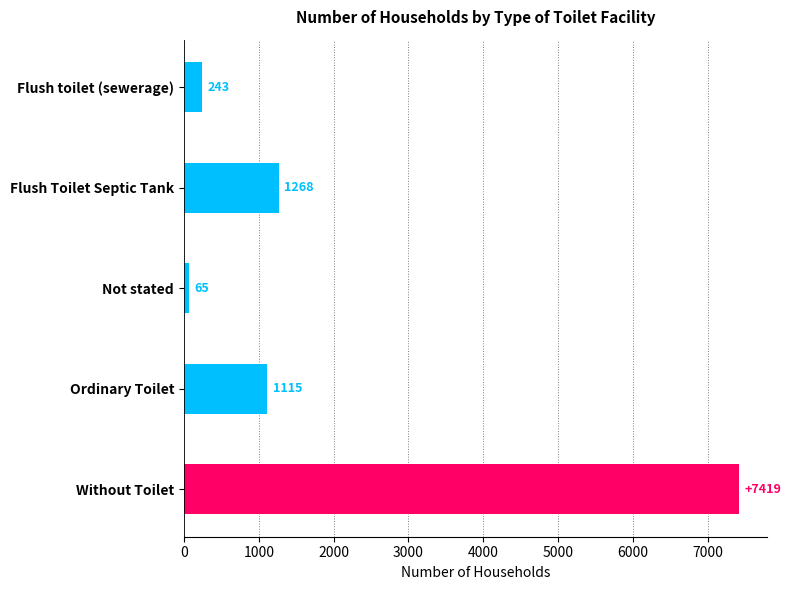

Where is the data nearest to the value 3742?

Flush Toilet Septic Tank